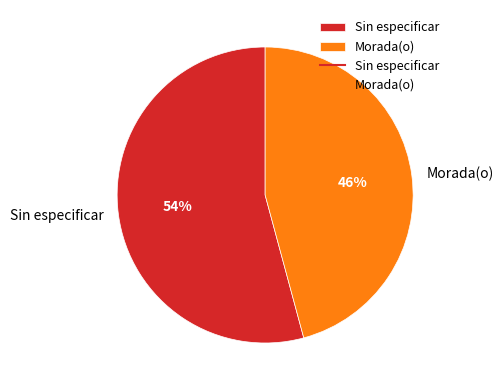

Which category has the smallest portion of the pie?

Morada(o)